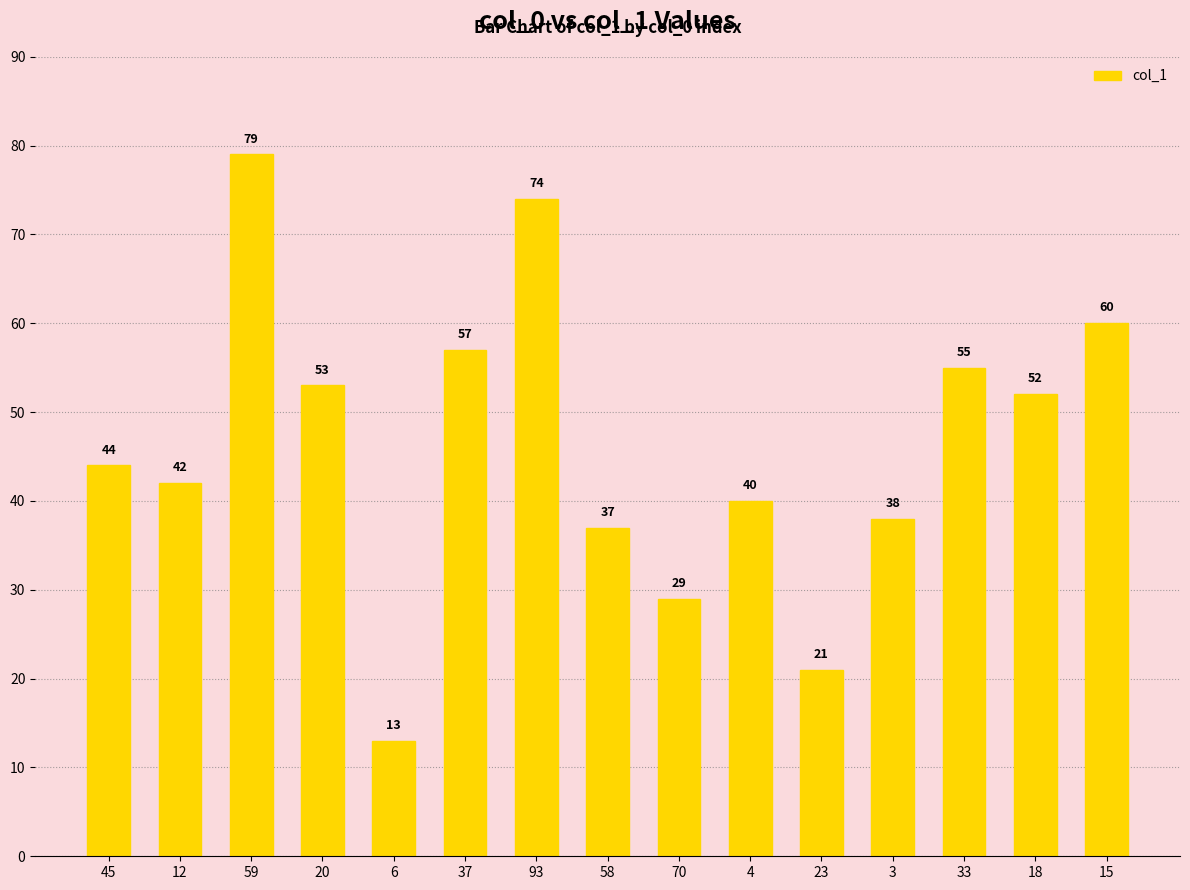

What is the difference between the values at 4 and 15?

20